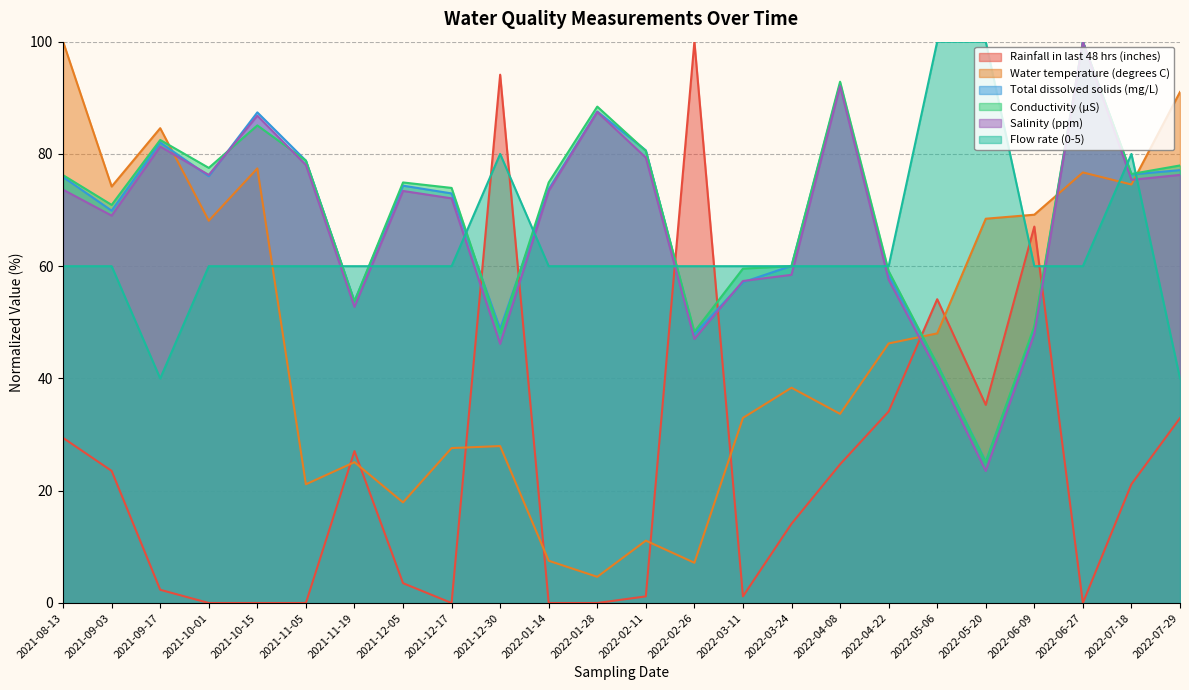

Reading left to right, list all the values displayed in this chart.

Rainfall in last 48 hrs (inches): 2021-08-13=29.4	2021-09-03=23.5	2021-09-17=2.4	2021-10-01=0.0	2021-10-15=0.0	2021-11-05=0.0	2021-11-19=27.1	2021-12-05=3.5	2021-12-17=0.0	2021-12-30=94.1	2022-01-14=0.0	2022-01-28=0.0	2022-02-11=1.2	2022-02-26=100.0	2022-03-11=1.2	2022-03-24=14.1	2022-04-08=24.7	2022-04-22=34.1	2022-05-06=54.1	2022-05-20=35.3	2022-06-09=67.1	2022-06-27=0.0	2022-07-18=21.2	2022-07-29=32.9
Water temperature (degrees C): 2021-08-13=100.0	2021-09-03=74.2	2021-09-17=84.6	2021-10-01=68.1	2021-10-15=77.4	2021-11-05=21.1	2021-11-19=25.1	2021-12-05=17.9	2021-12-17=27.6	2021-12-30=28.0	2022-01-14=7.5	2022-01-28=4.7	2022-02-11=11.1	2022-02-26=7.2	2022-03-11=33.0	2022-03-24=38.4	2022-04-08=33.7	2022-04-22=46.2	2022-05-06=48.0	2022-05-20=68.5	2022-06-09=69.2	2022-06-27=76.7	2022-07-18=74.6	2022-07-29=91.0
Total dissolved solids (mg/L): 2021-08-13=75.9	2021-09-03=69.9	2021-09-17=82.0	2021-10-01=76.0	2021-10-15=87.4	2021-11-05=78.8	2021-11-19=53.8	2021-12-05=74.3	2021-12-17=73.0	2021-12-30=48.8	2022-01-14=73.7	2022-01-28=87.6	2022-02-11=80.6	2022-02-26=47.9	2022-03-11=57.1	2022-03-24=60.1	2022-04-08=92.5	2022-04-22=58.4	2022-05-06=42.5	2022-05-20=25.2	2022-06-09=48.8	2022-06-27=100.0	2022-07-18=76.3	2022-07-29=77.1
Conductivity (µS): 2021-08-13=76.2	2021-09-03=70.9	2021-09-17=82.5	2021-10-01=77.5	2021-10-15=85.1	2021-11-05=78.8	2021-11-19=53.7	2021-12-05=74.9	2021-12-17=73.9	2021-12-30=48.1	2022-01-14=74.9	2022-01-28=88.4	2022-02-11=80.5	2022-02-26=48.3	2022-03-11=59.6	2022-03-24=60.0	2022-04-08=92.9	2022-04-22=59.1	2022-05-06=42.5	2022-05-20=25.1	2022-06-09=49.3	2022-06-27=100.0	2022-07-18=76.4	2022-07-29=77.9
Salinity (ppm): 2021-08-13=73.6	2021-09-03=69.0	2021-09-17=81.3	2021-10-01=76.3	2021-10-15=86.8	2021-11-05=78.0	2021-11-19=52.7	2021-12-05=73.4	2021-12-17=72.1	2021-12-30=46.2	2022-01-14=73.4	2022-01-28=87.5	2022-02-11=79.3	2022-02-26=47.0	2022-03-11=57.4	2022-03-24=58.5	2022-04-08=92.1	2022-04-22=57.6	2022-05-06=41.3	2022-05-20=23.5	2022-06-09=47.9	2022-06-27=100.0	2022-07-18=75.4	2022-07-29=76.3
Flow rate (0-5): 2021-08-13=60.0	2021-09-03=60.0	2021-09-17=40.0	2021-10-01=60.0	2021-10-15=60.0	2021-11-05=60.0	2021-11-19=60.0	2021-12-05=60.0	2021-12-17=60.0	2021-12-30=80.0	2022-01-14=60.0	2022-01-28=60.0	2022-02-11=60.0	2022-02-26=60.0	2022-03-11=60.0	2022-03-24=60.0	2022-04-08=60.0	2022-04-22=60.0	2022-05-06=100.0	2022-05-20=100.0	2022-06-09=60.0	2022-06-27=60.0	2022-07-18=80.0	2022-07-29=40.0